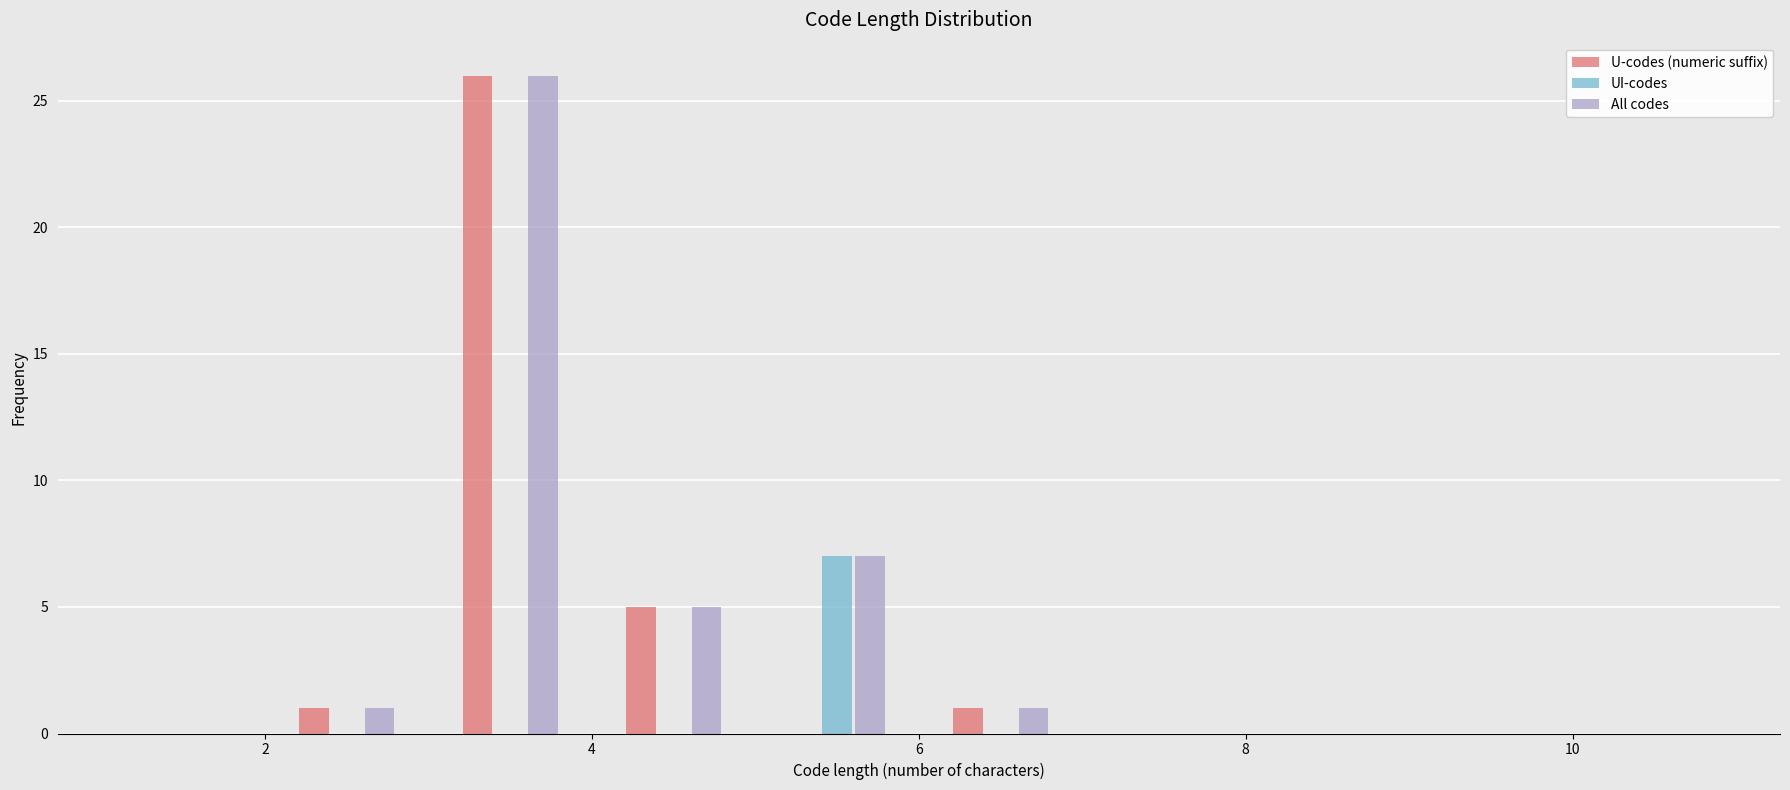

In the UI-codes series, which range on the x-axis has the tallest bar?

5 to 6